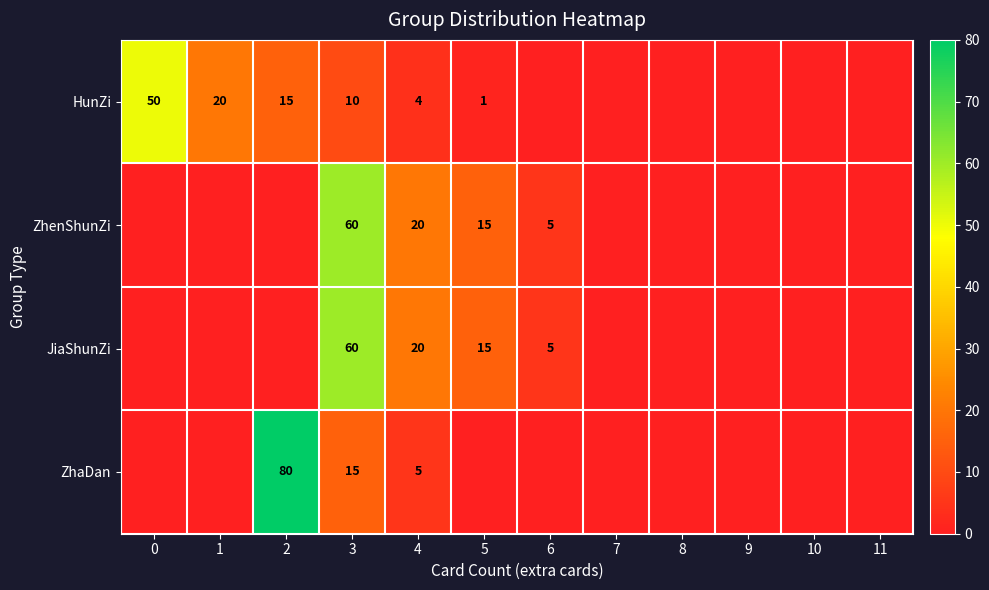

The value of HunZi at 1 is 9. True or false?

False